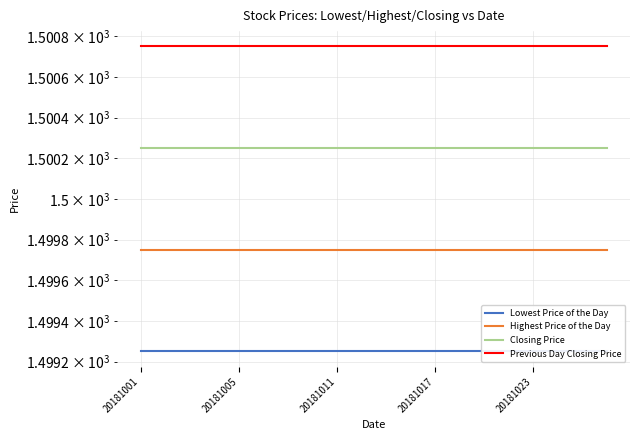

What are all the series names shown in the legend?

Lowest Price of the Day, Highest Price of the Day, Closing Price, Previous Day Closing Price